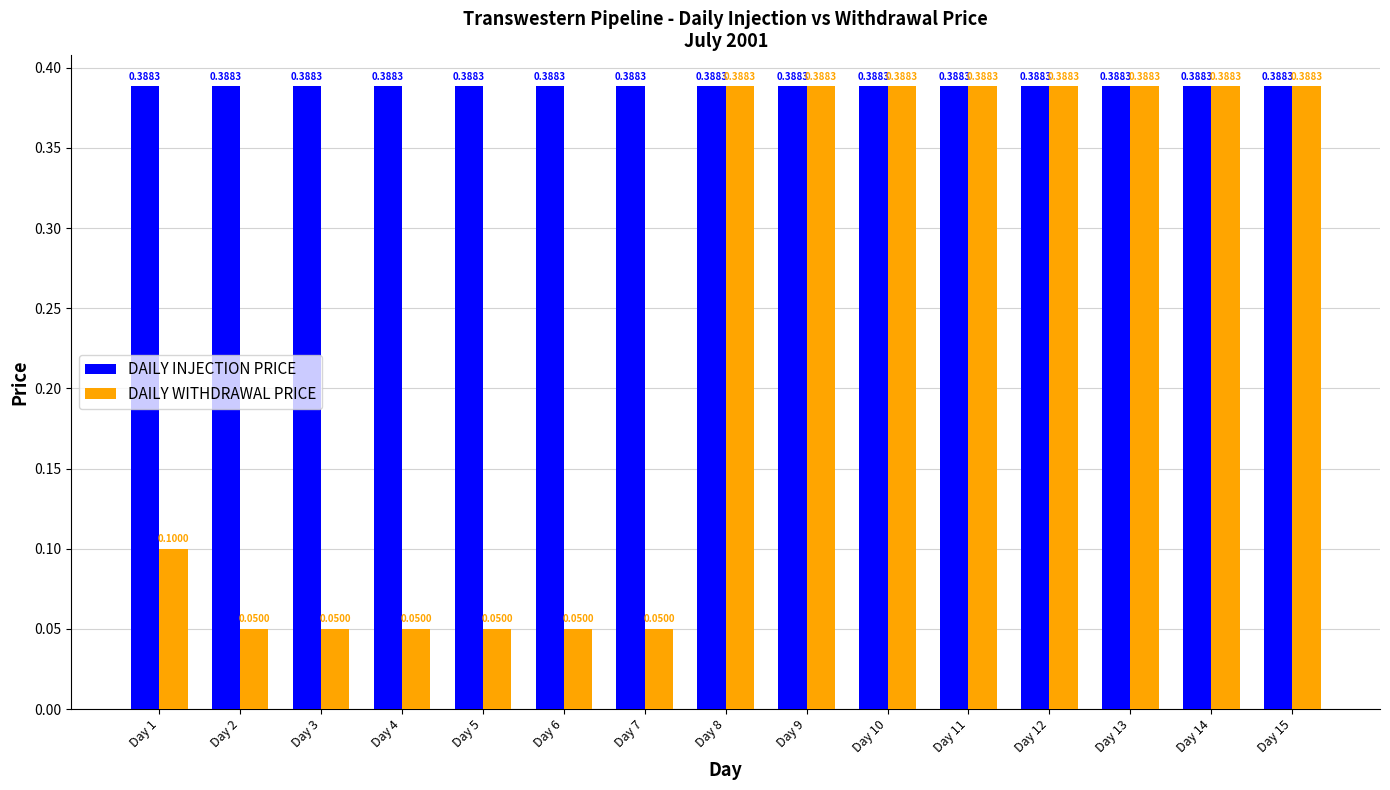

How many DAILY WITHDRAWAL PRICE values are between 0 and 1?

15